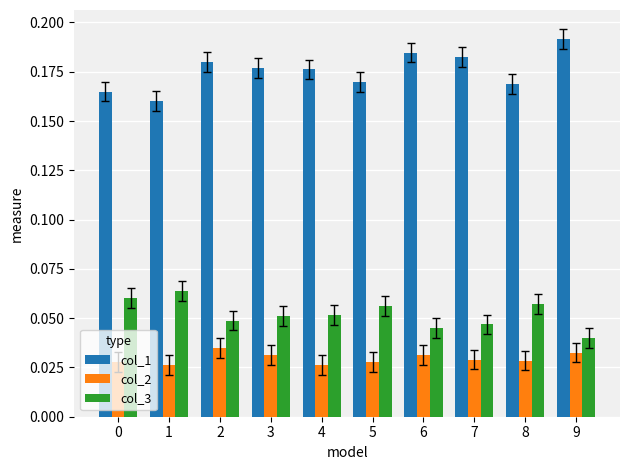

True or false: col_1 has a value of 0.3 at 3.

False